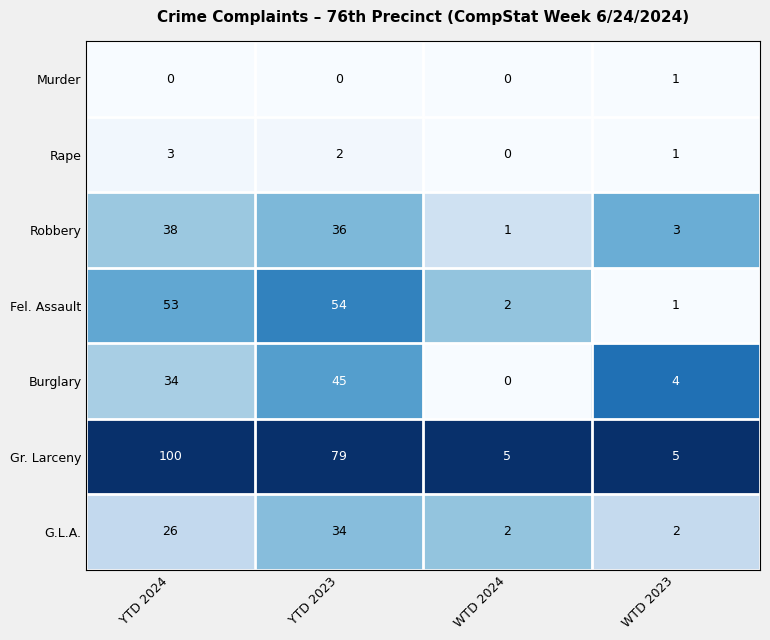

The value of Burglary at WTD 2023 is 2. True or false?

False